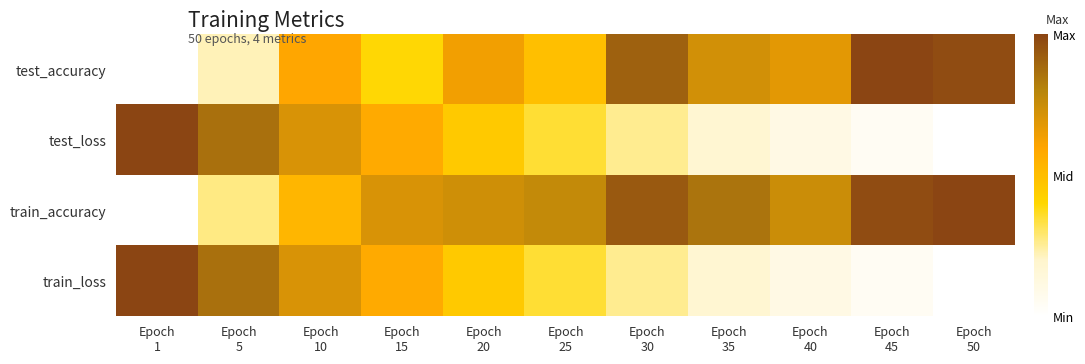

At Epoch 40, list the series in order from largest to smallest.

train_accuracy, test_accuracy, test_loss, train_loss